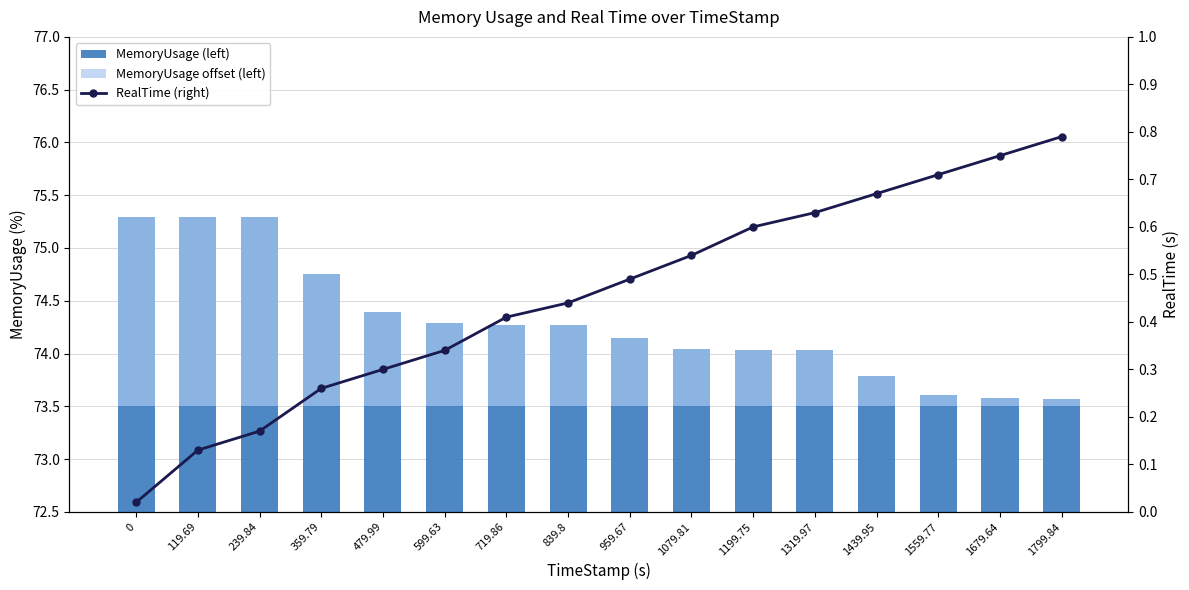

What is the label of the 11th bar from the right?

599.63